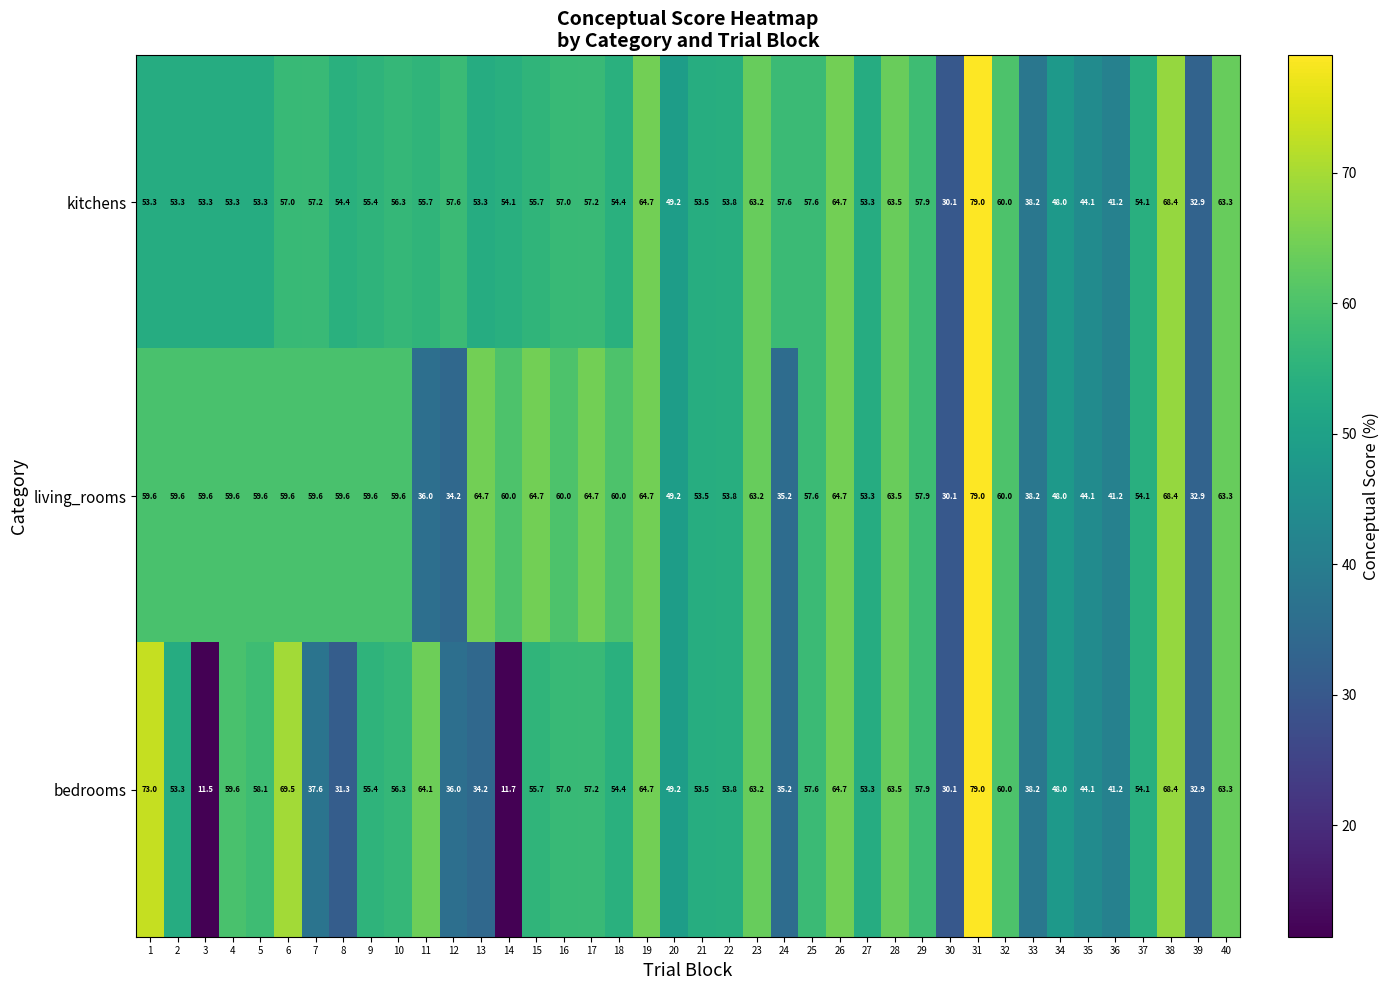

Which series has the largest total across all categories?

living_rooms